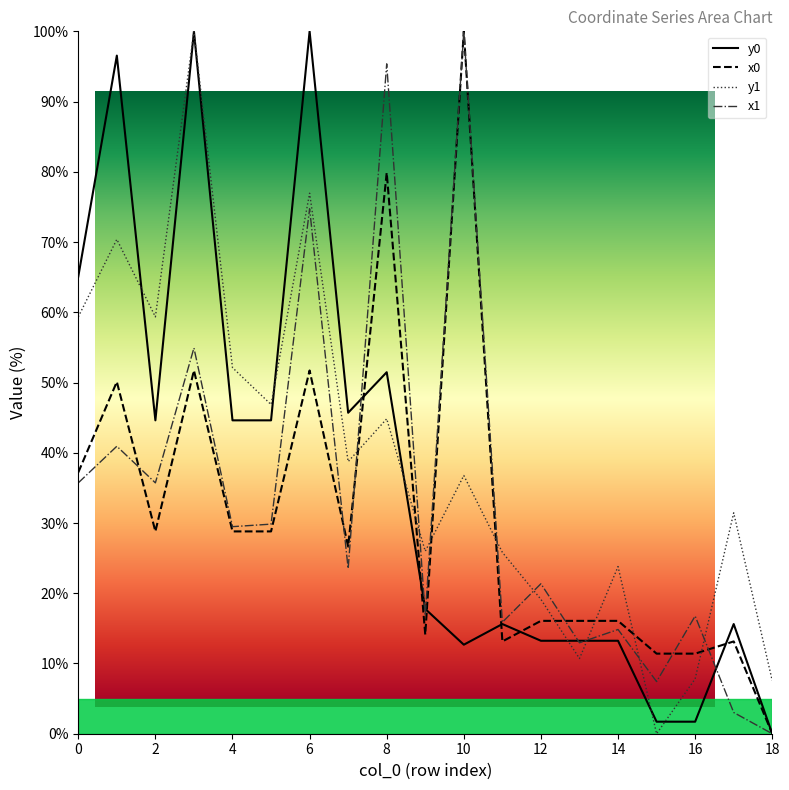

Where do x0 and y0 first cross each other?

7 and 8